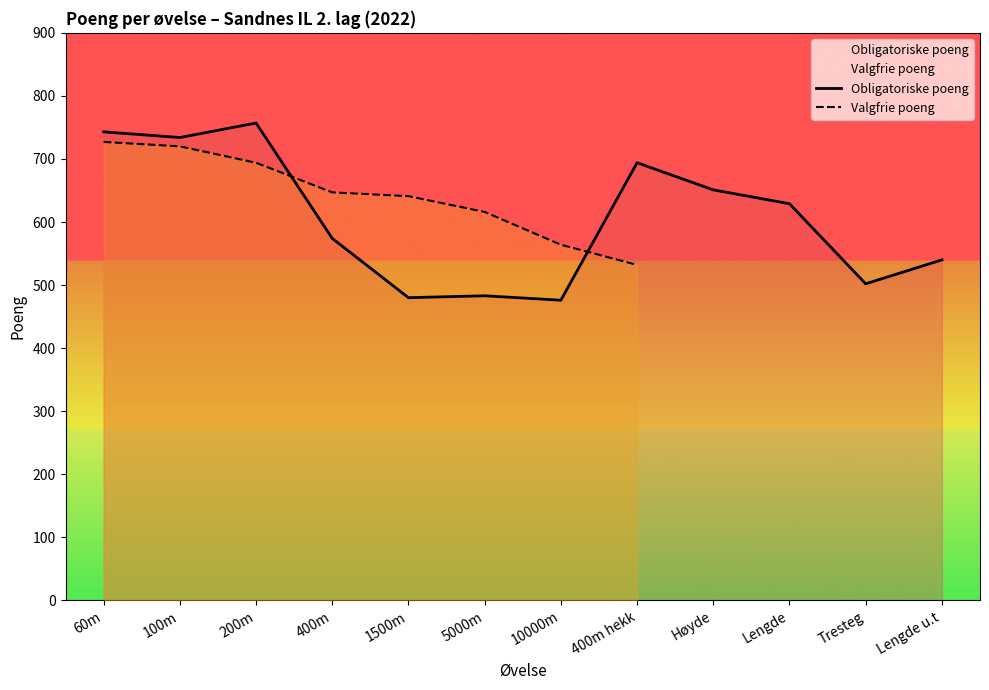

How many values are below 629?

6